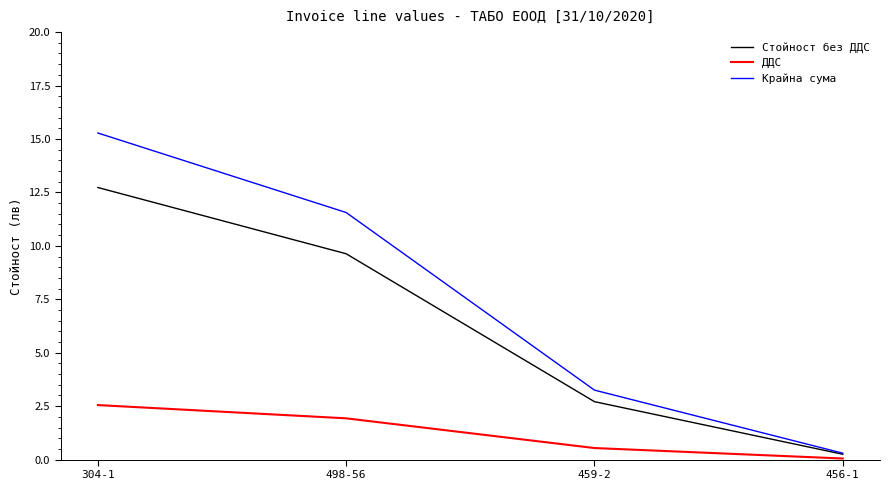

Is the value of ДДС at 498-56 greater than the value of Стойност без ДДС at 498-56?

No